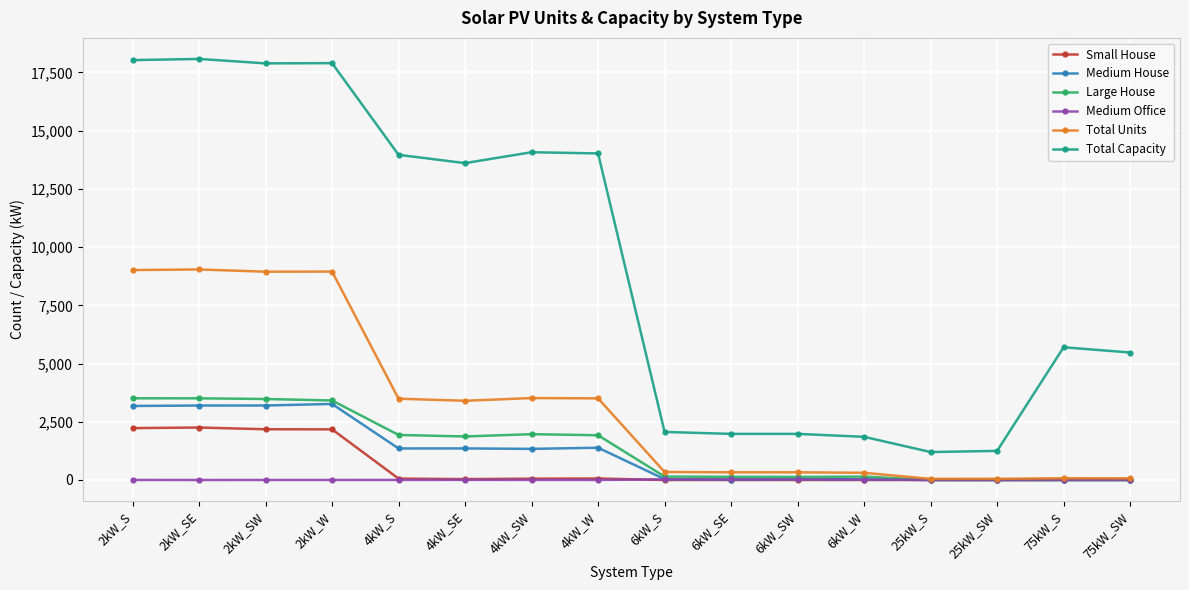

Is this an area chart (filled region under the line)?

No